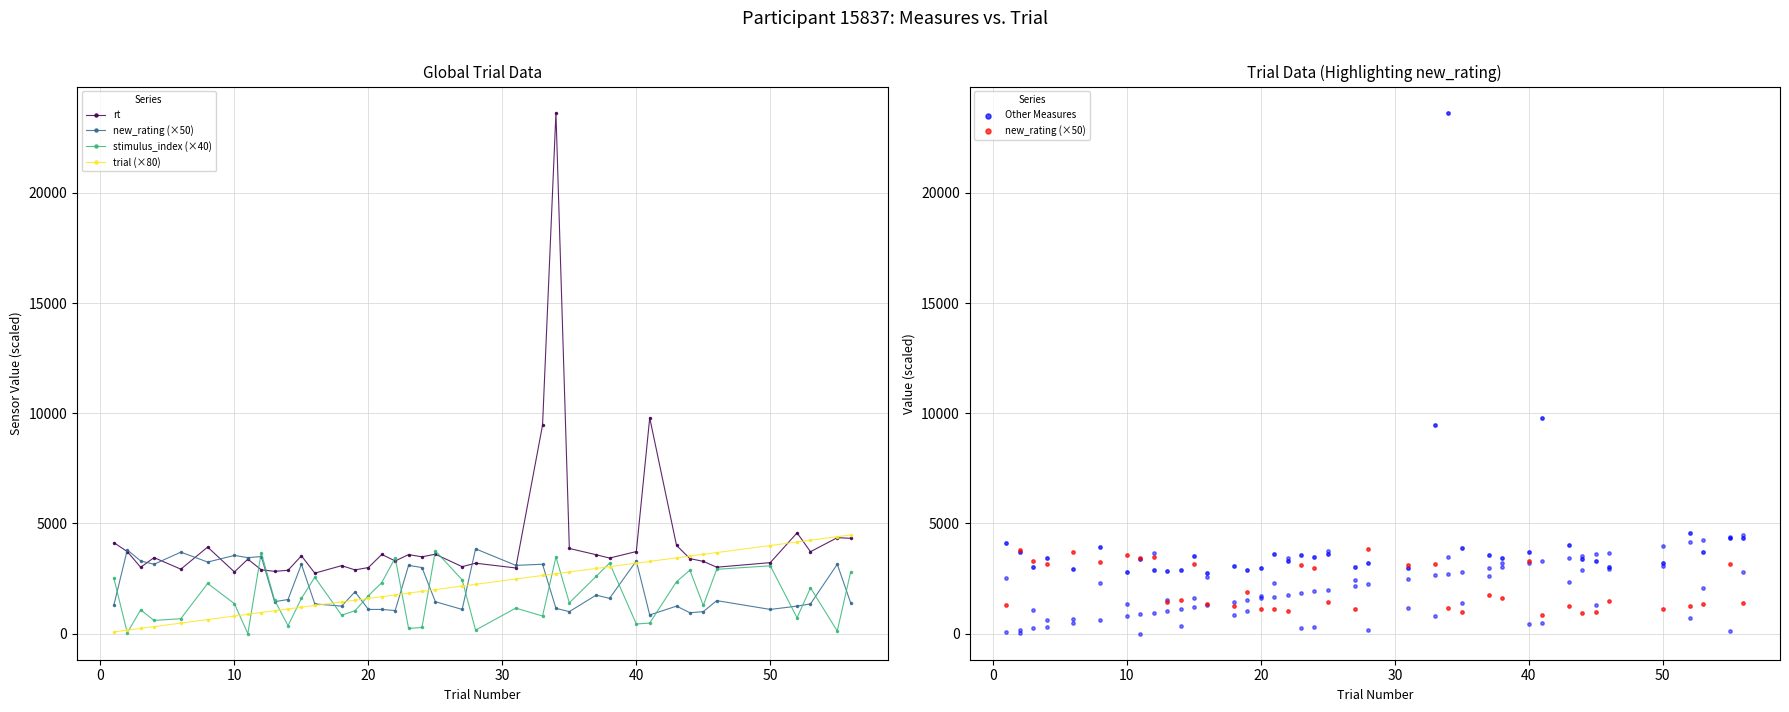

Which series reaches the maximum Y coordinate?

rt